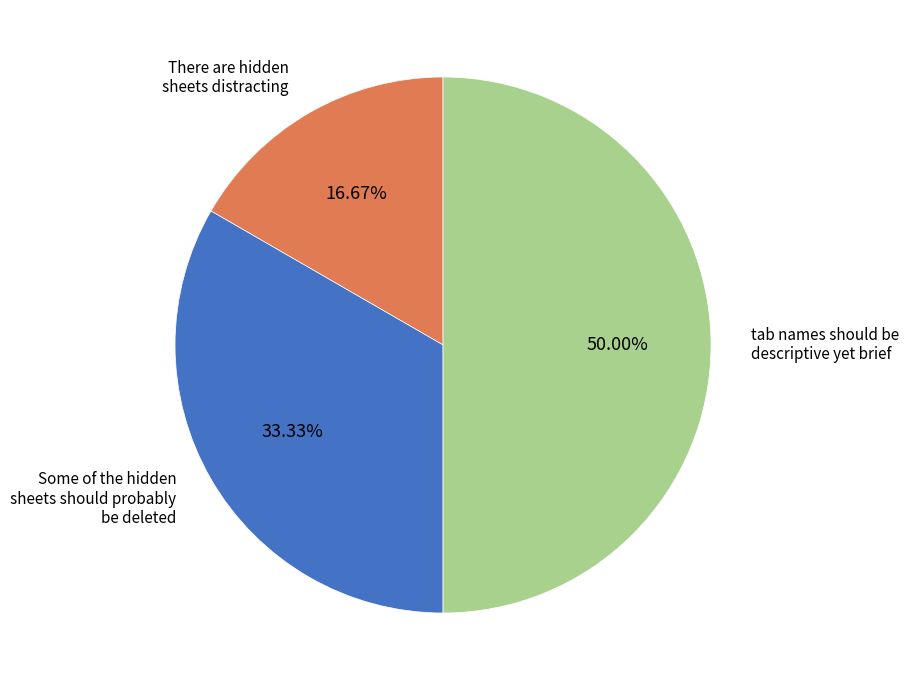

Count the number of slices in the pie.

3